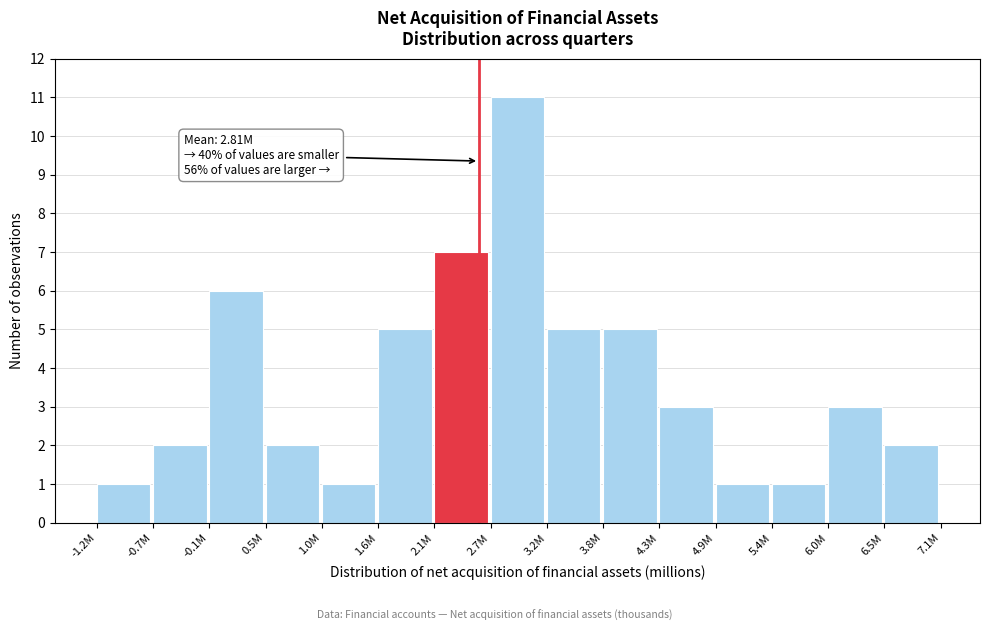

Reading right to left, what are all the values shown in this chart?

6.5M=2	6.0M=3	5.4M=1	4.9M=1	4.3M=3	3.8M=5	3.2M=5	2.7M=11	2.1M=7	1.6M=5	1.0M=1	0.5M=2	-0.1M=6	-0.7M=2	-1.2M=1